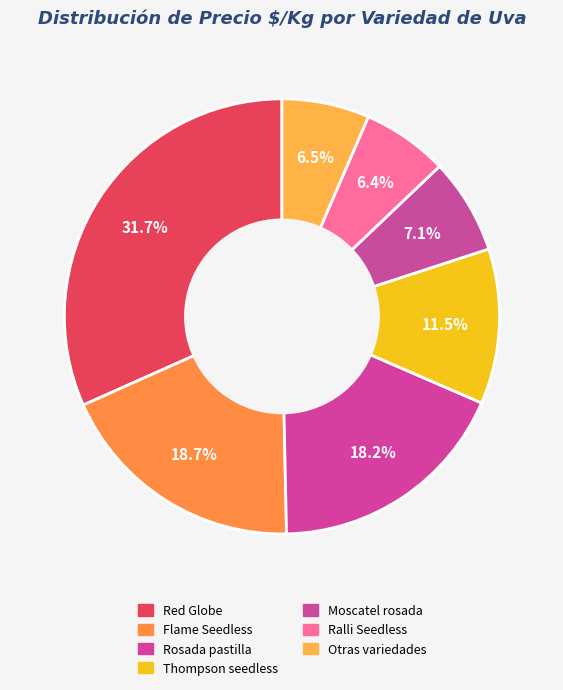

How many segments does this pie chart have?

7